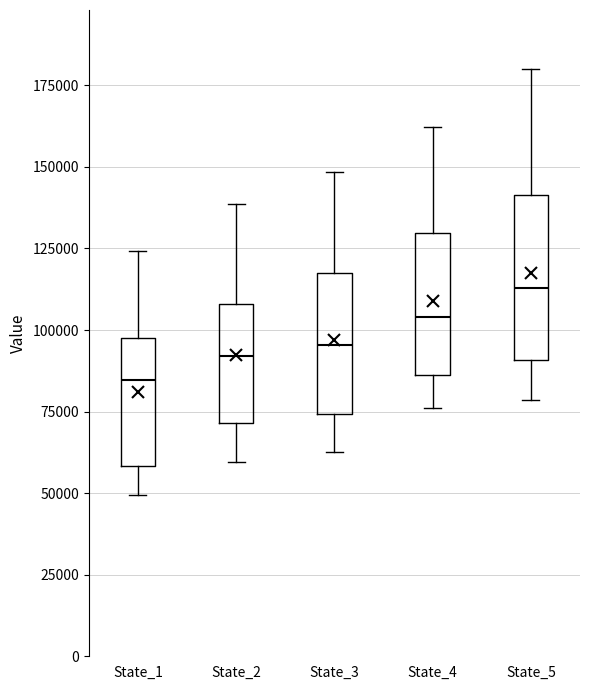

Reading left to right, transcribe this box plot: for each box, give where its median line is, the range the box spans, and where its two whiskers end, as read against the y-axis. The values are not printed on the chart, so give them approximately, as read against the axis.

State_1: median 85000, box 60000 to 100000, whiskers 50000 to 125000
State_2: median 90000, box 70000 to 110000, whiskers 60000 to 140000
State_3: median 95000, box 75000 to 120000, whiskers 60000 to 150000
State_4: median 105000, box 85000 to 130000, whiskers 75000 to 160000
State_5: median 115000, box 90000 to 140000, whiskers 80000 to 180000